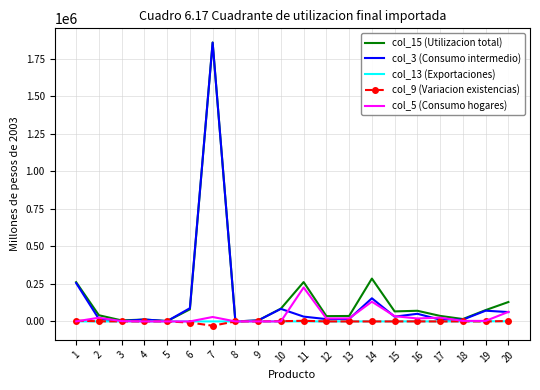

At which category is the sum across all series the highest?

7